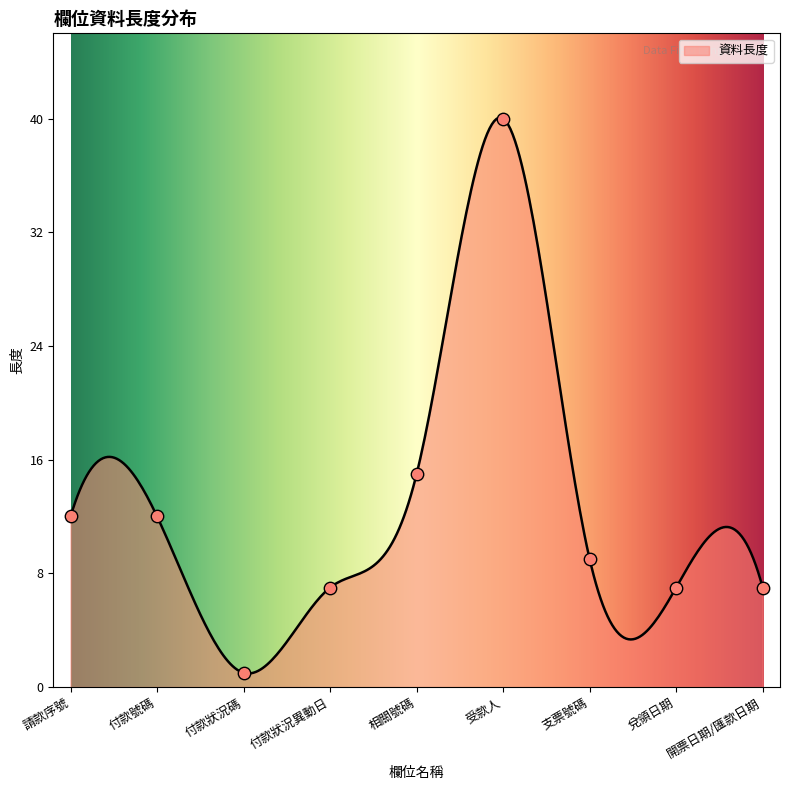

What is the change in value from 付款狀況碼 to 開票日期/匯款日期?

+6